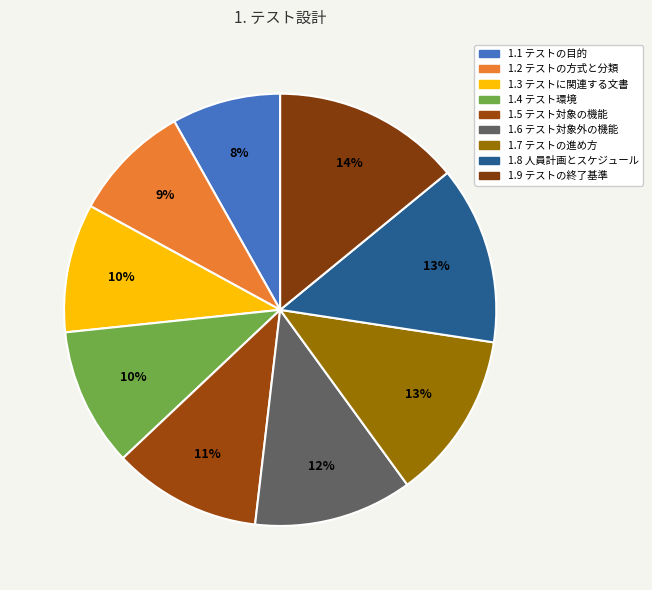

Which category has the biggest portion of the pie?

1.9 テストの終了基準